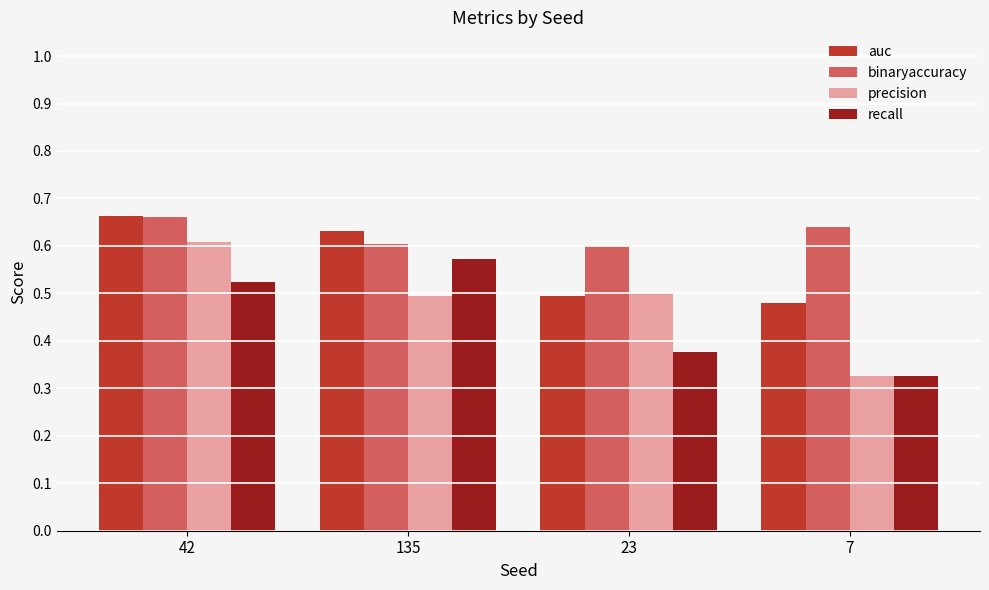

What is the difference between the maximum and second lowest values in the recall series?

0.2